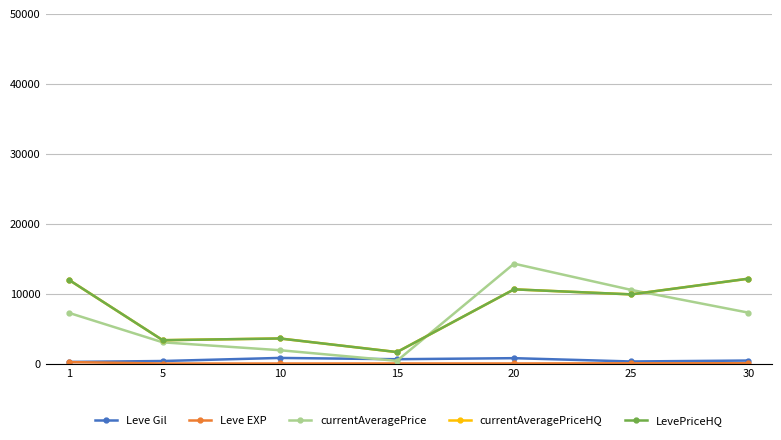

Does the chart have visible grid lines?

Yes